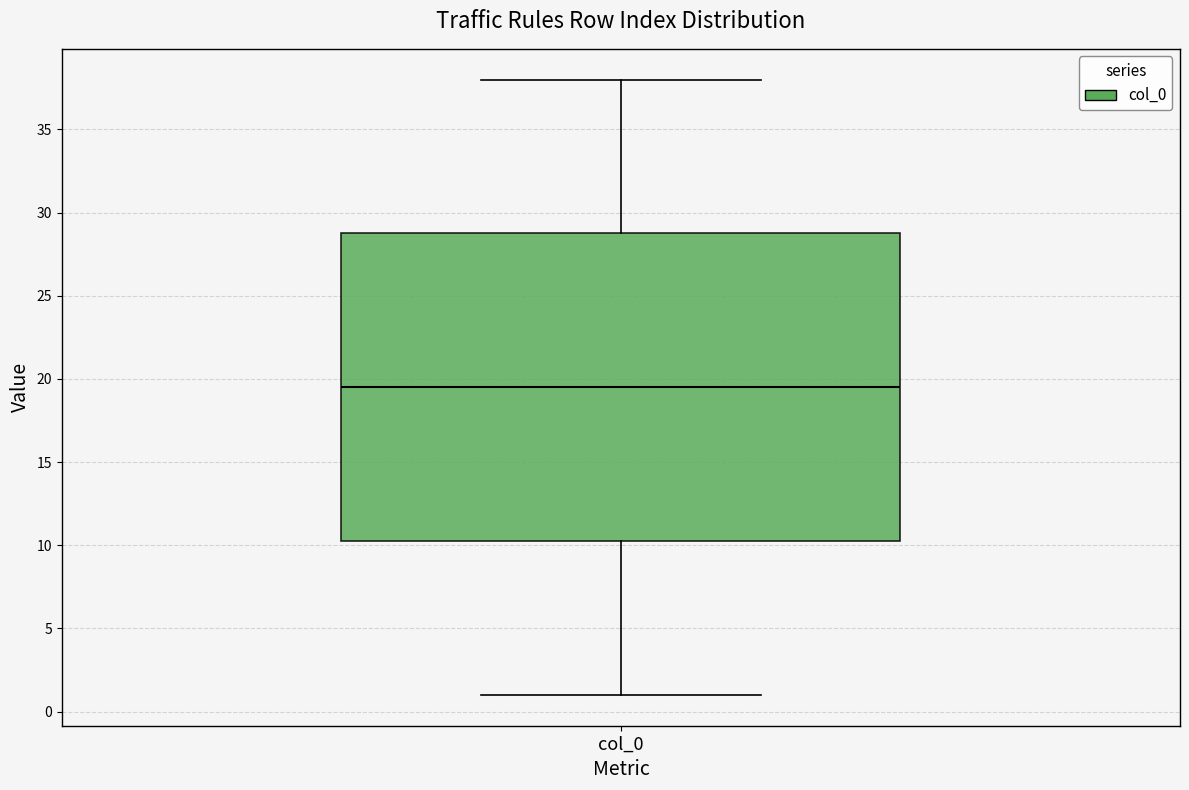

Where does the upper whisker of the box for col_0 end on the y-axis? The values are not printed on the chart, so give them approximately, as read against the axis.

38.0